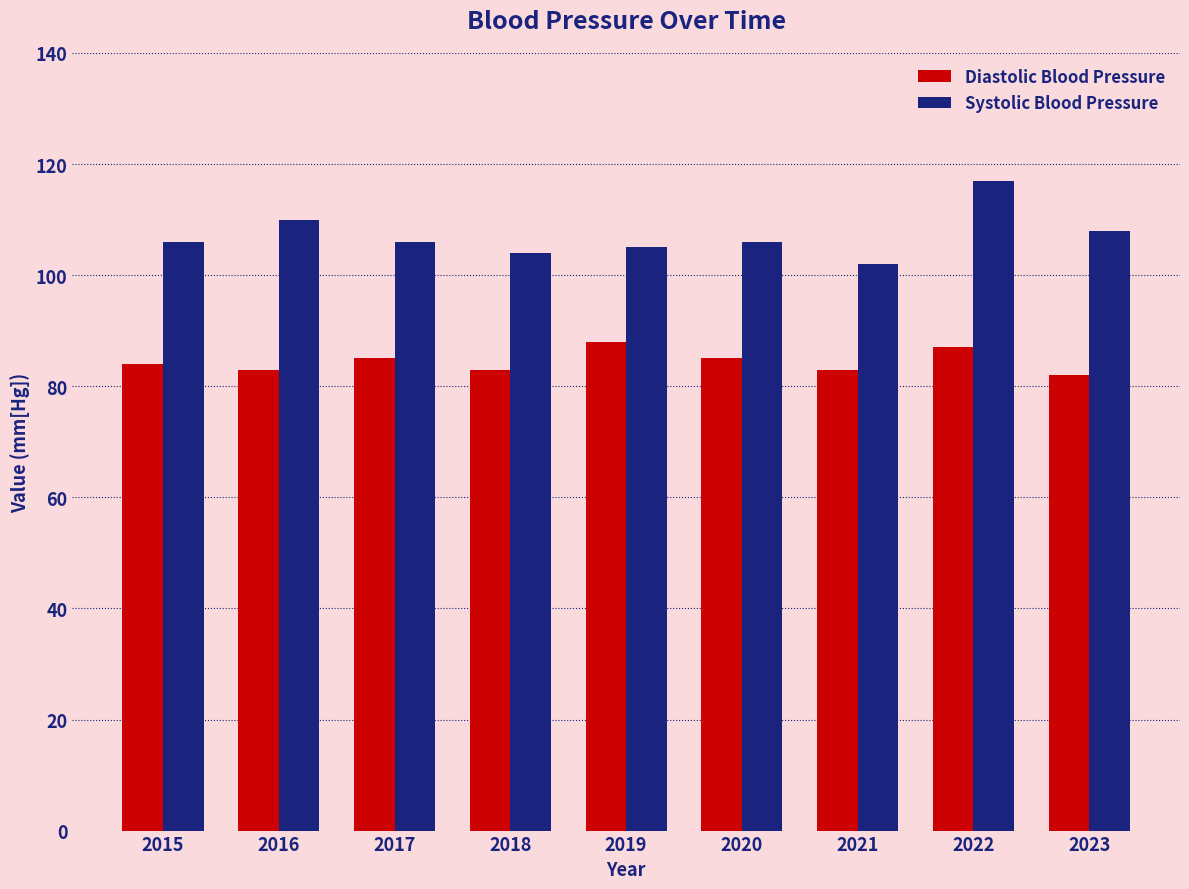

What is the sum of the Diastolic Blood Pressure values at 2020 and 2019?

173